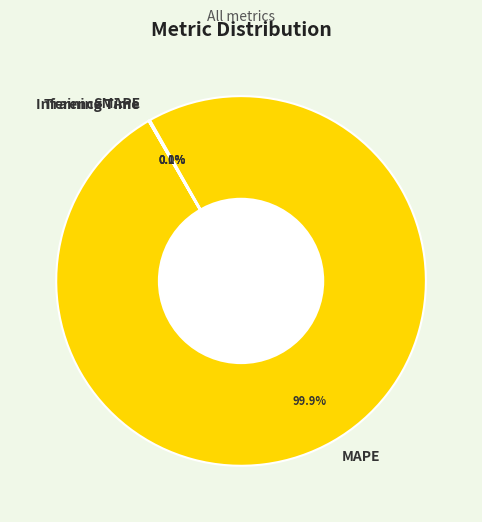

Does MAPE represent more than half of the total?

Yes